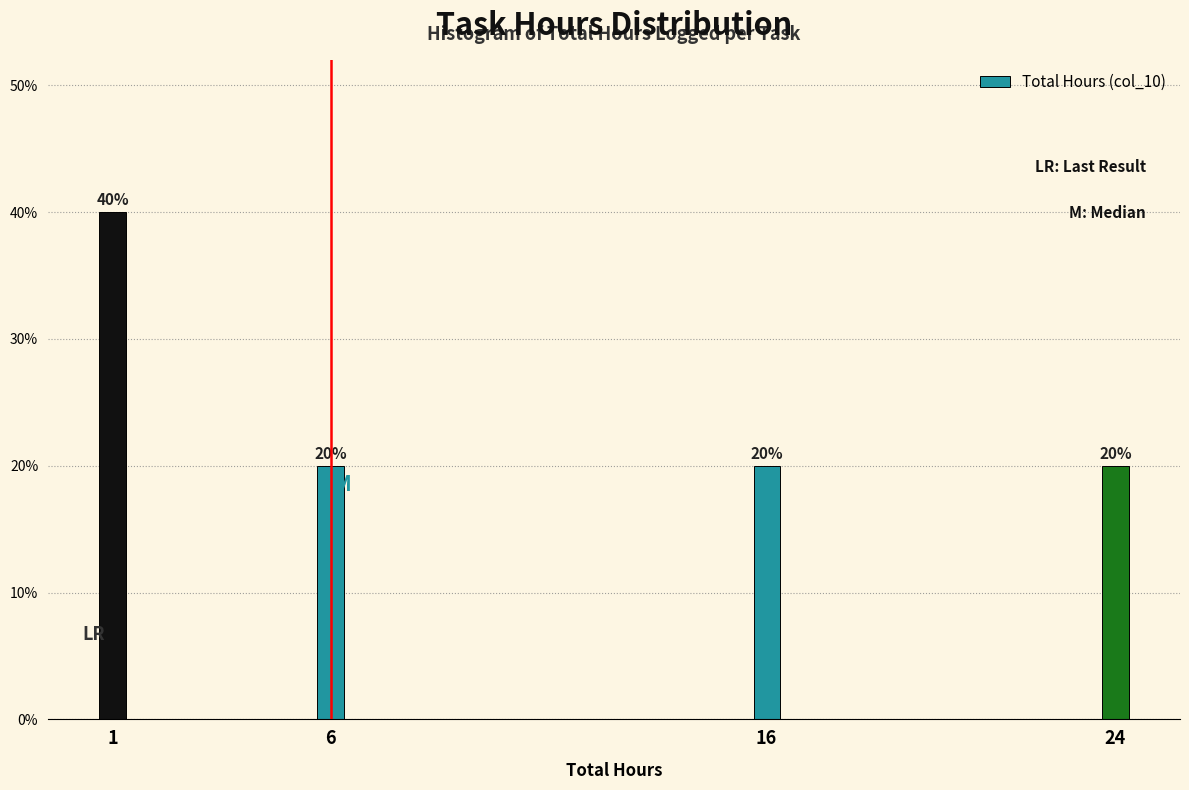

Reading left to right, extract all data points from this chart.

1=40	6=20	16=20	24=20